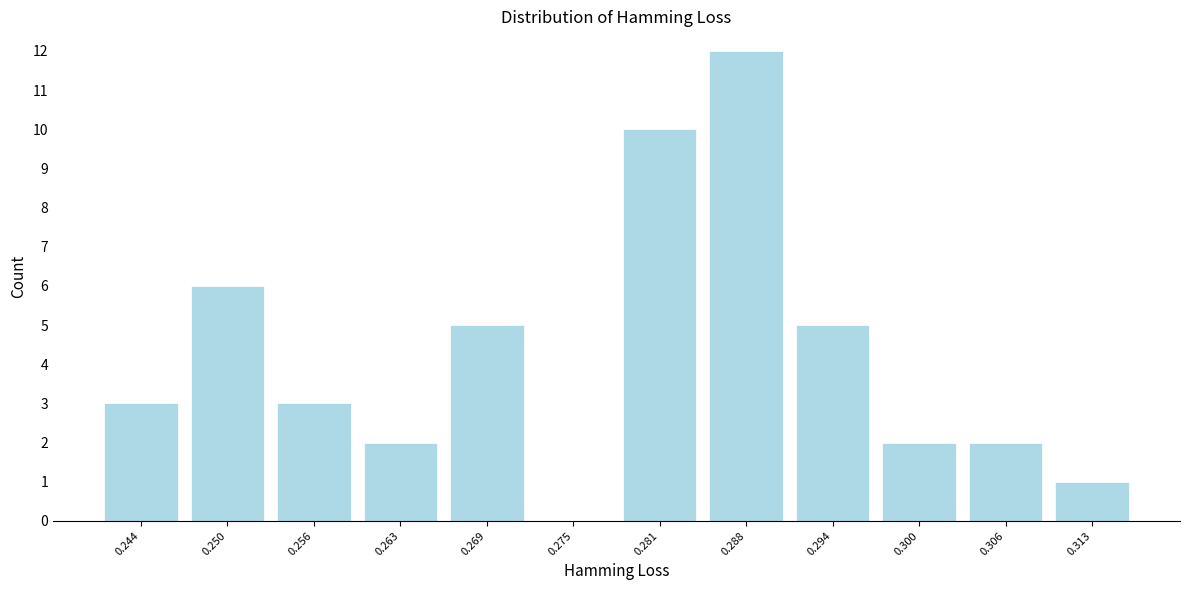

How tall is the bar that spans 0.303 to 0.310 on the x-axis? Neither the bar edges nor the heights are printed on the chart, so give them approximately, as read against the axes.

2